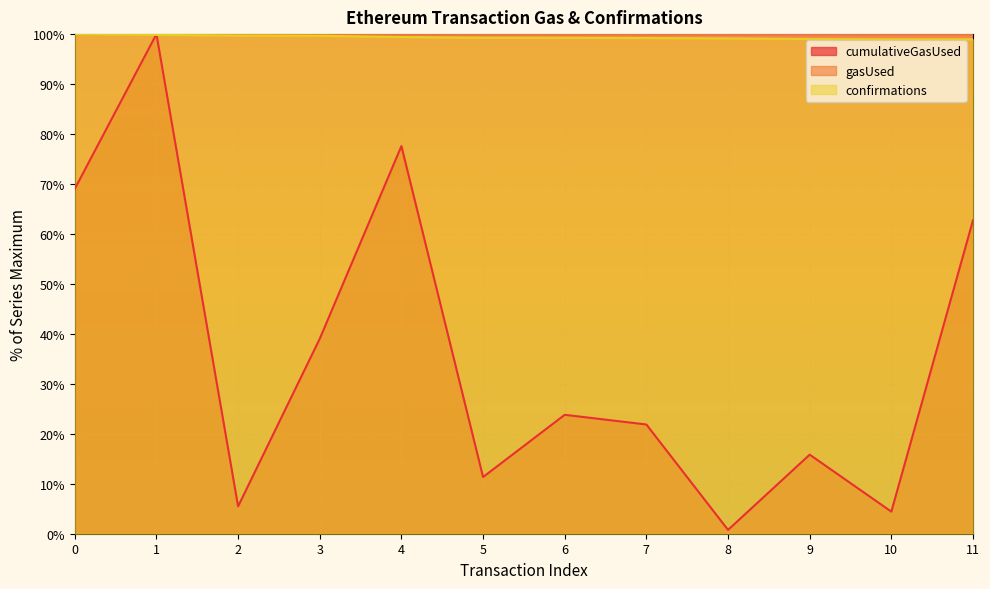

How many series are shown in this chart?

3